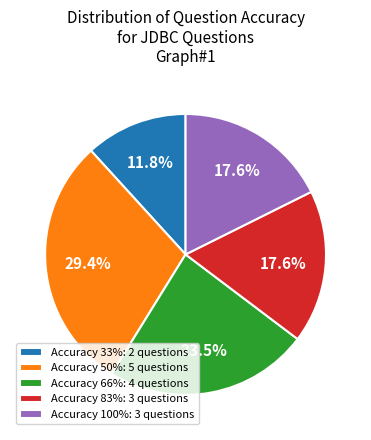

What is the smallest slice in the pie chart?

Accuracy 33%: 2 questions